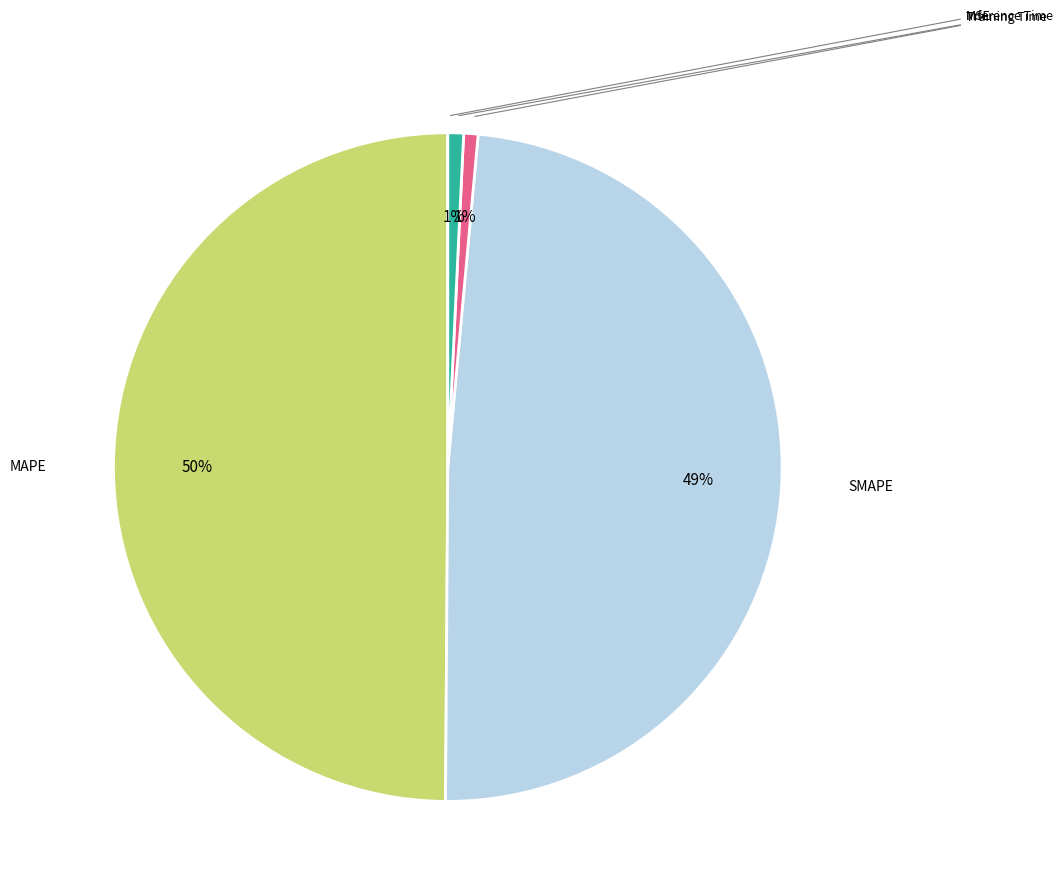

To the nearest percent, what is the difference between the largest and smallest slice percentages?

50%